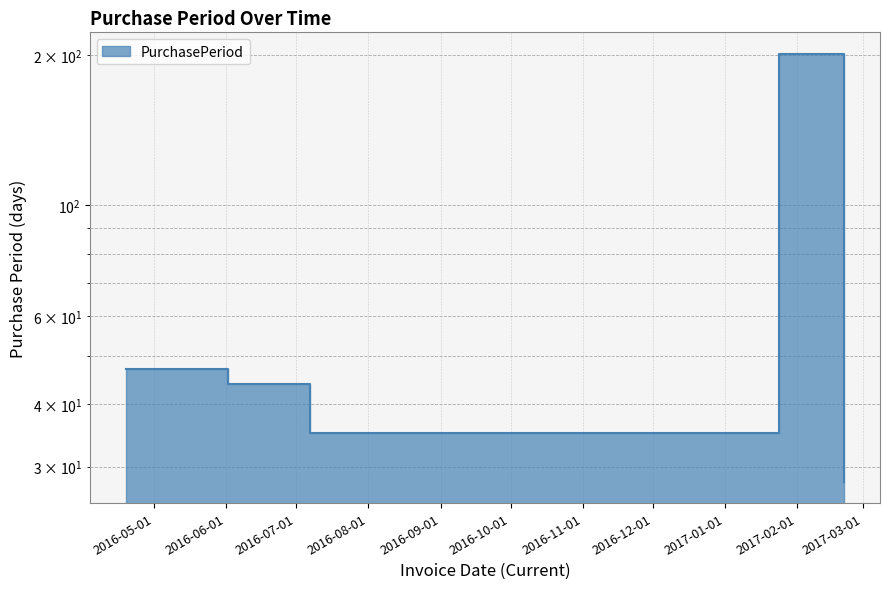

List the labels in order of value, largest first.

2017-01-24, 2016-04-19, 2016-06-02, 2016-07-07, 2017-02-21